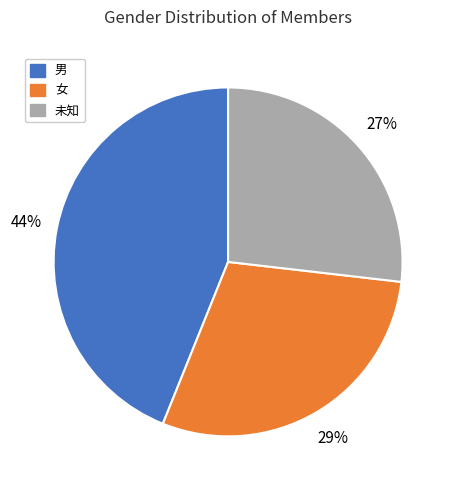

To the nearest percent, what portion does 女 represent?

29%